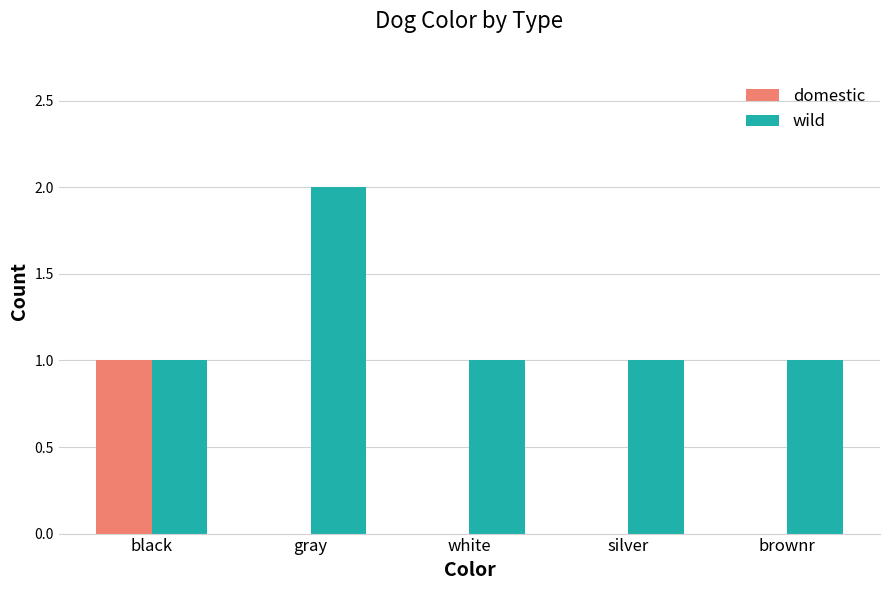

What is the sum of the wild values at brownr and gray?

3